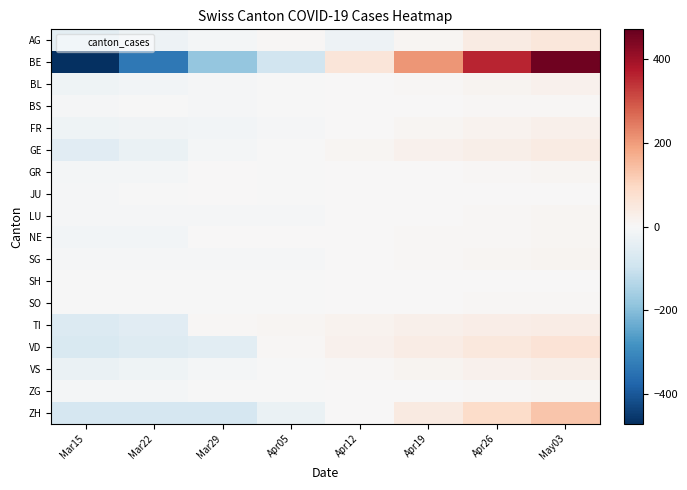

What is the total value across all series at Apr12?

97.1